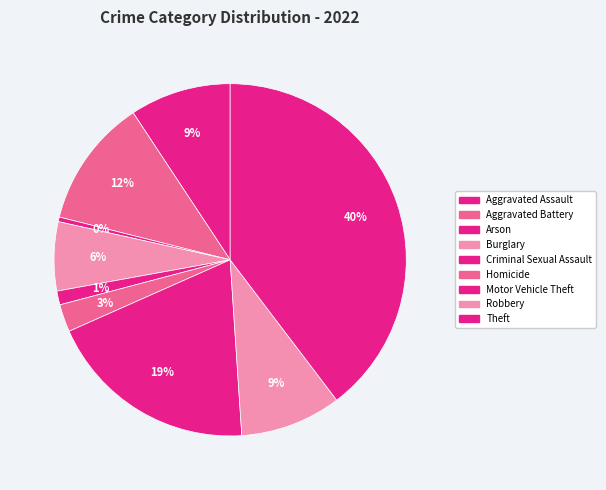

Count the number of slices in the pie.

9